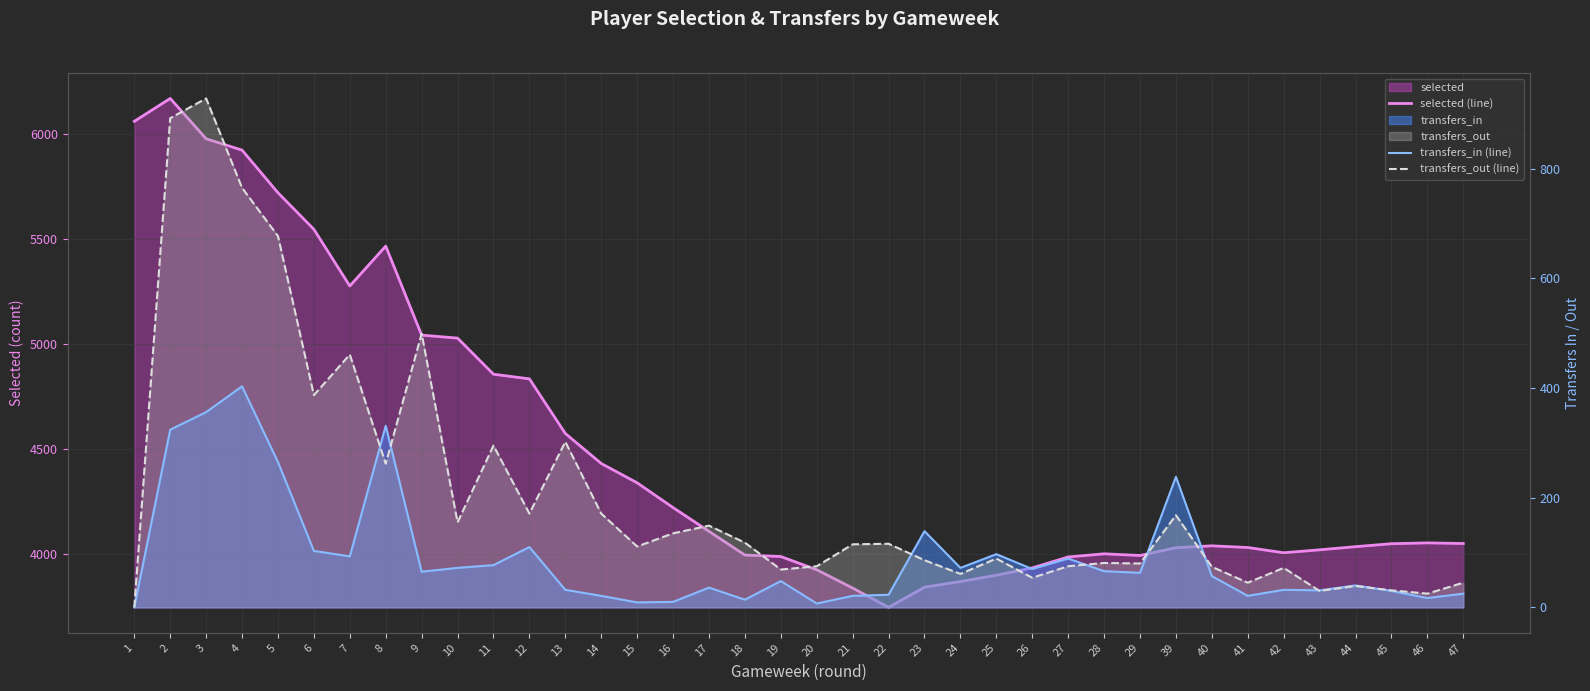

True or false: selected (line) and transfers_out (line) intersect in this chart.

False